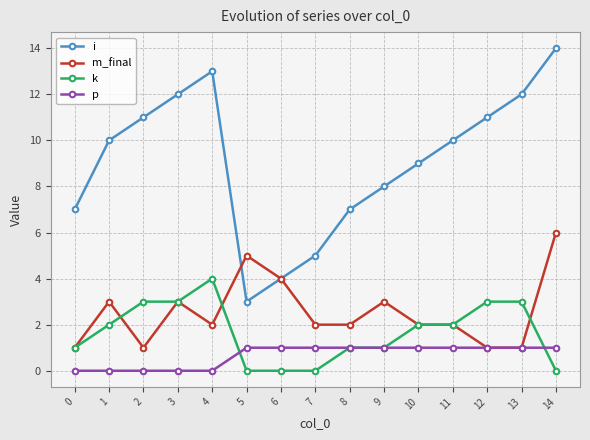

Which category has the highest value across all series?

14